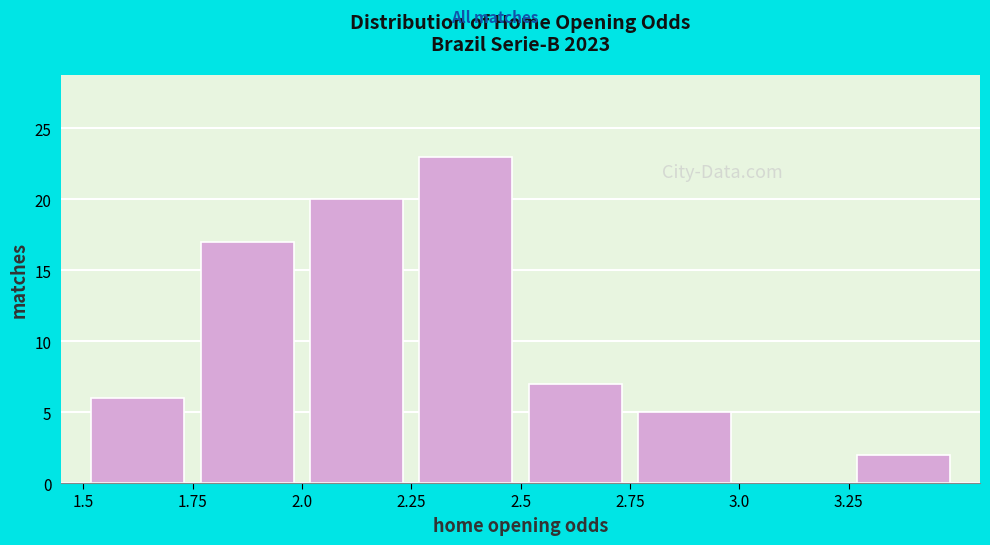

Reading left to right, transcribe this chart: for each bar, give the range it covers on the x-axis and its height. The values are not printed on the chart, so give them approximately, as read against the axis.

1.50 to 1.75: 6
1.75 to 2.00: 17
2.00 to 2.25: 20
2.25 to 2.50: 23
2.50 to 2.75: 7
2.75 to 3.00: 5
3.00 to 3.25: 0
3.25 to 3.50: 2